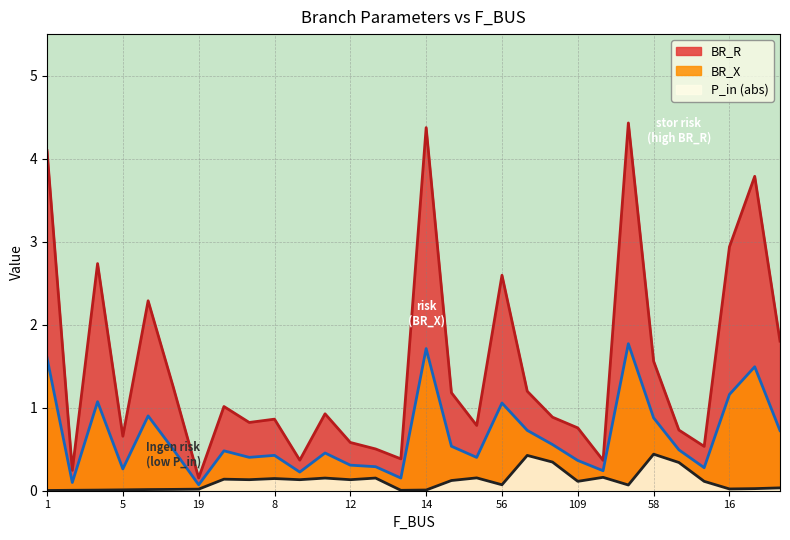

At how many categories does at least one series exceed 0?

30